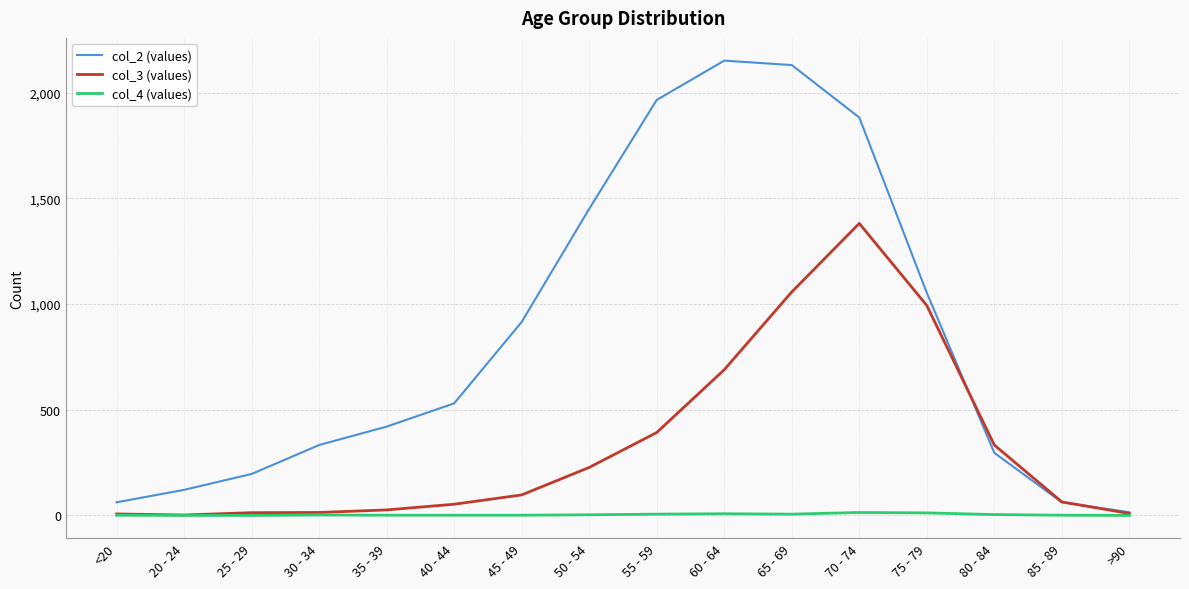

What is the greatest value displayed?

2151